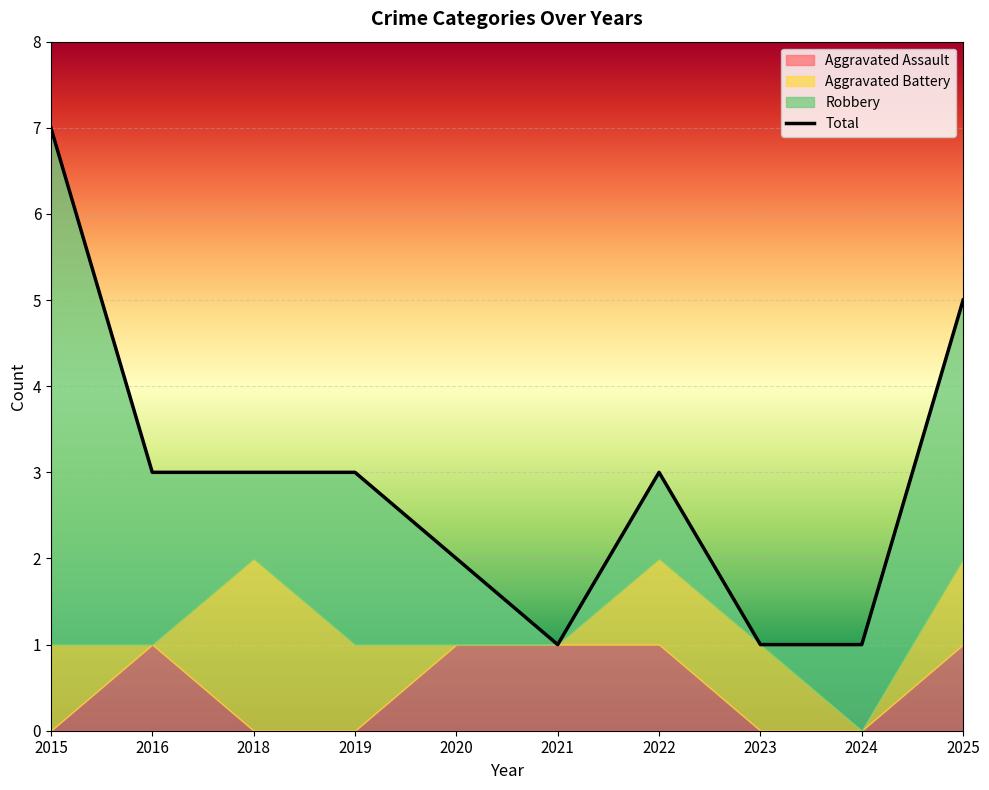

What is the greatest value displayed?

7